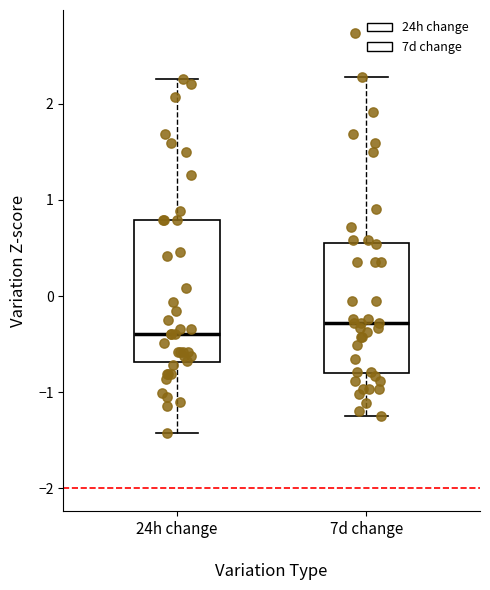

Where does the median line of the box for 24h change sit on the y-axis? The values are not printed on the chart, so give them approximately, as read against the axis.

-0.4